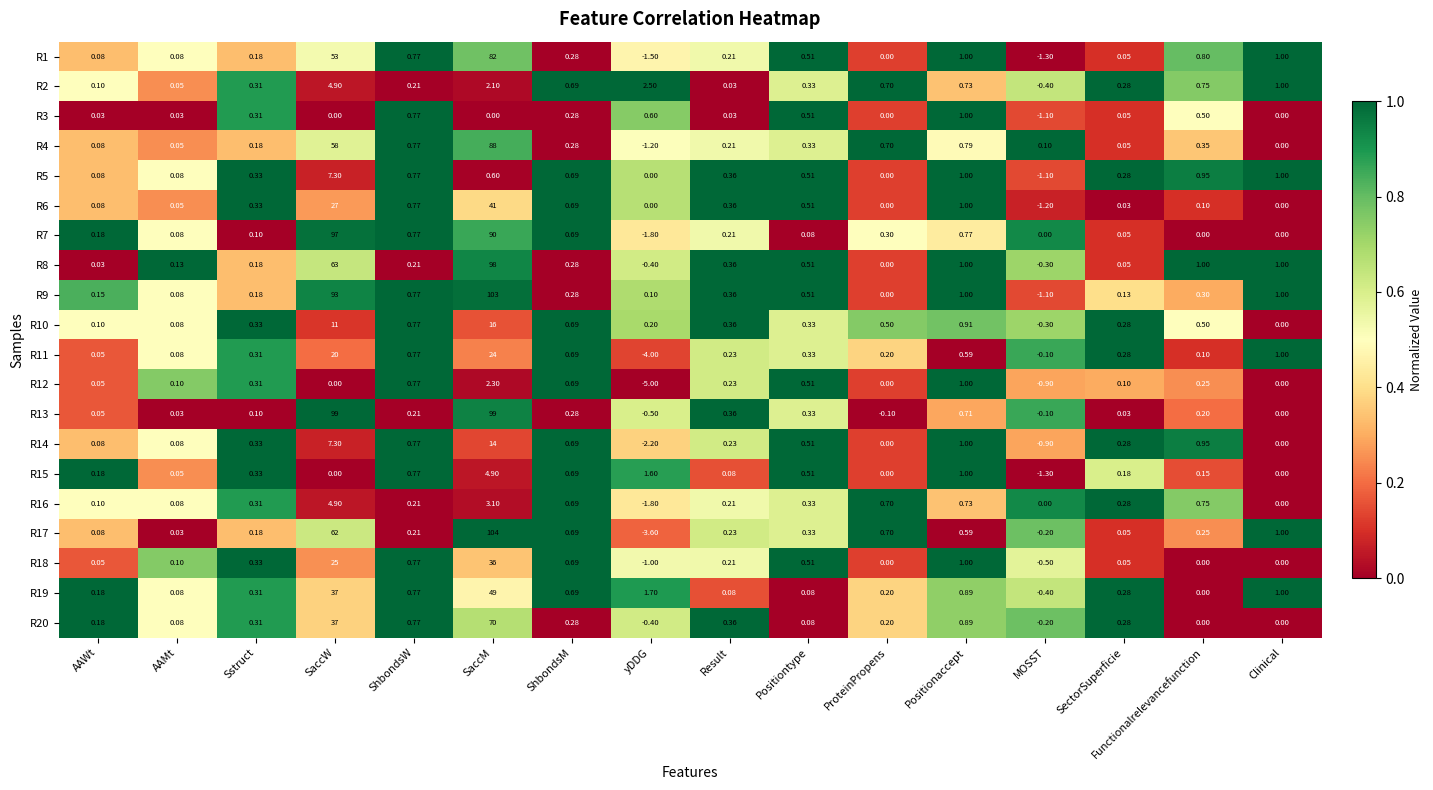

Which category has the lowest value in the R6 series?

MOSST